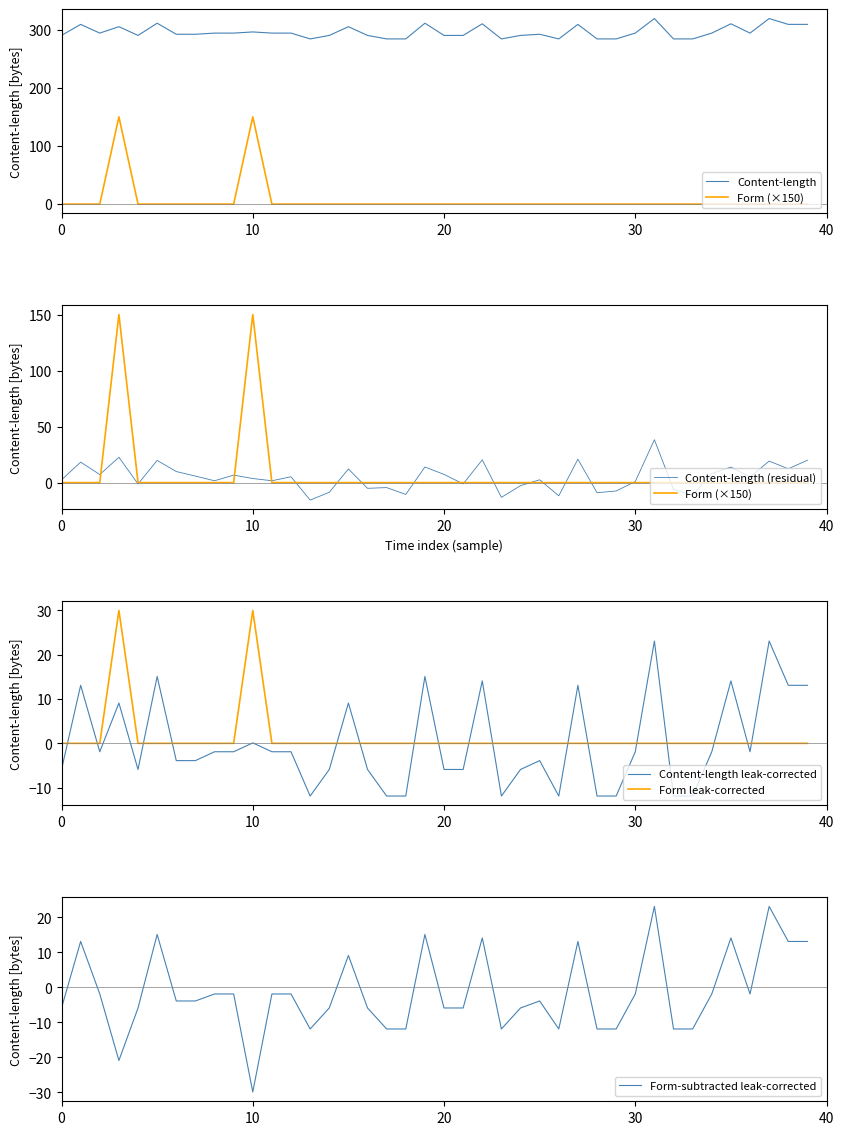

At how many categories does at least one series exceed 251?

40